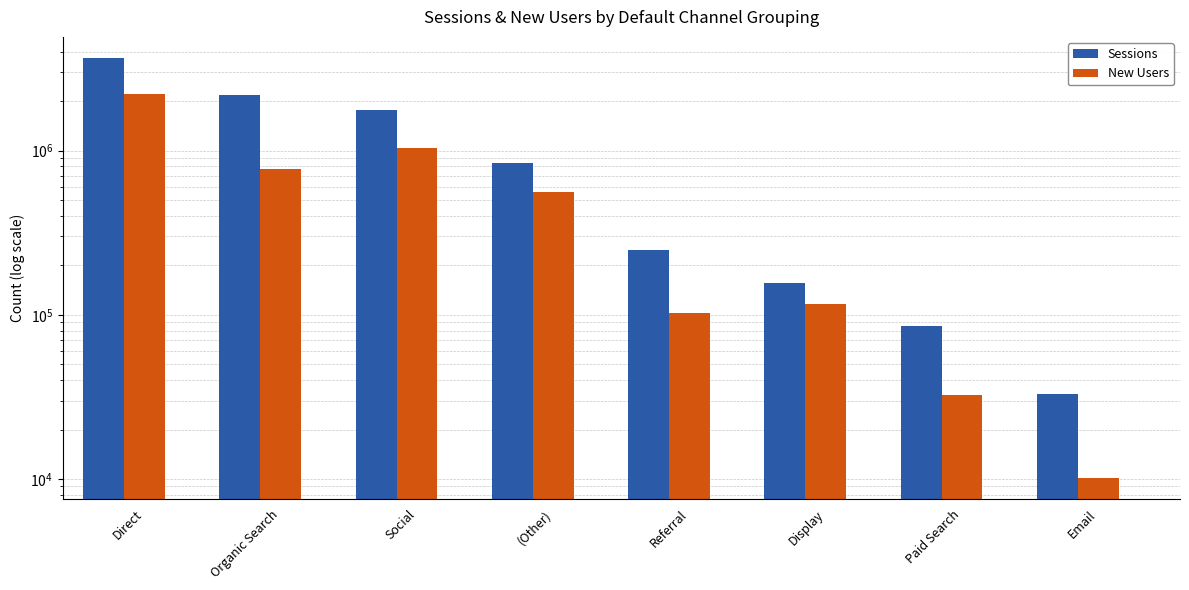

At which category is the sum across all series the highest?

Direct